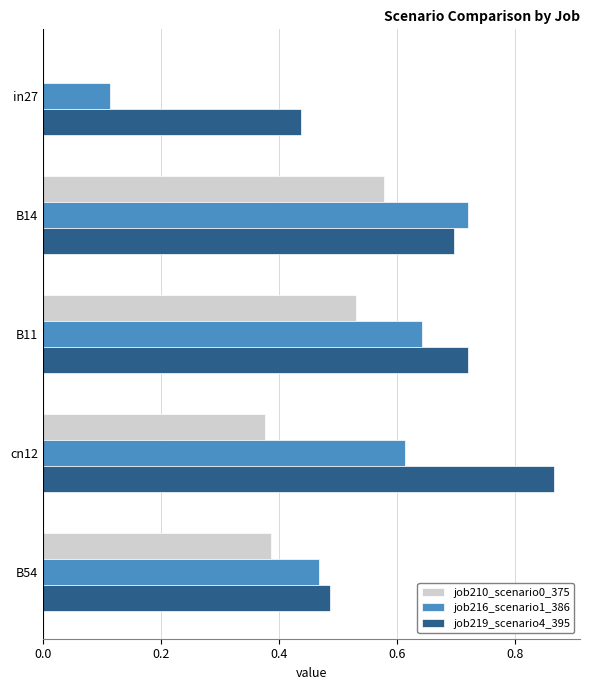

Which series changed the most between in27 and cn12?

job216_scenario1_386